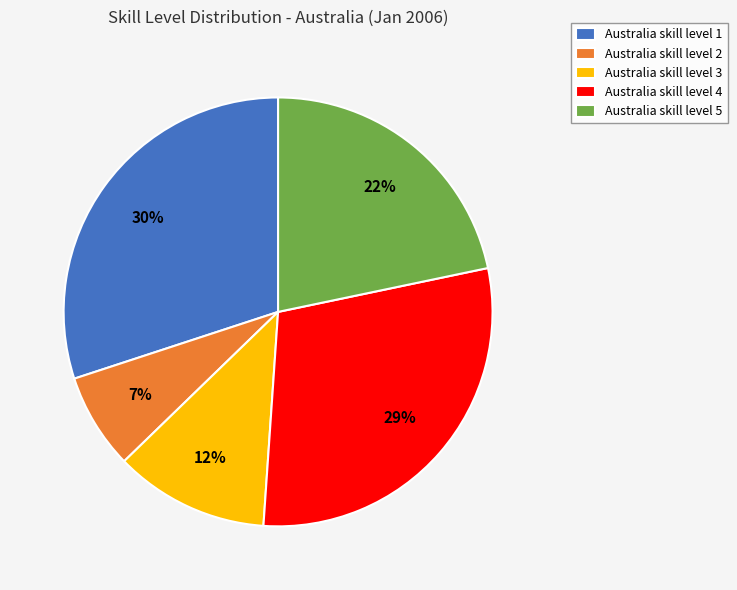

How many slices are in this pie chart?

5